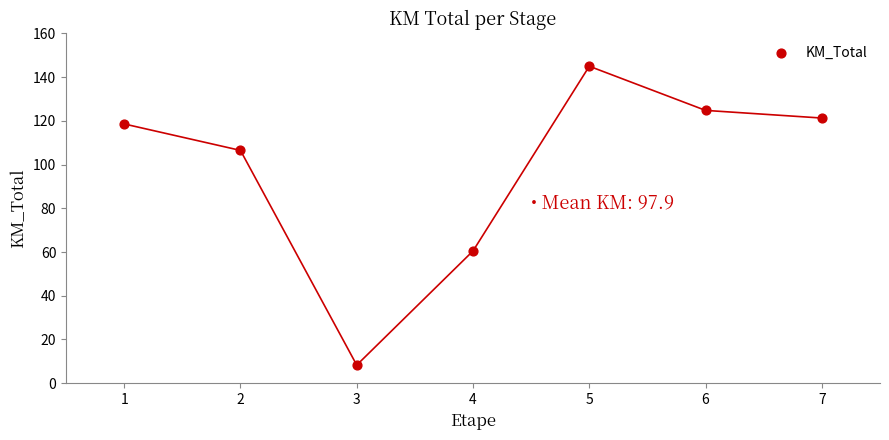

What is the average X value?

4.0